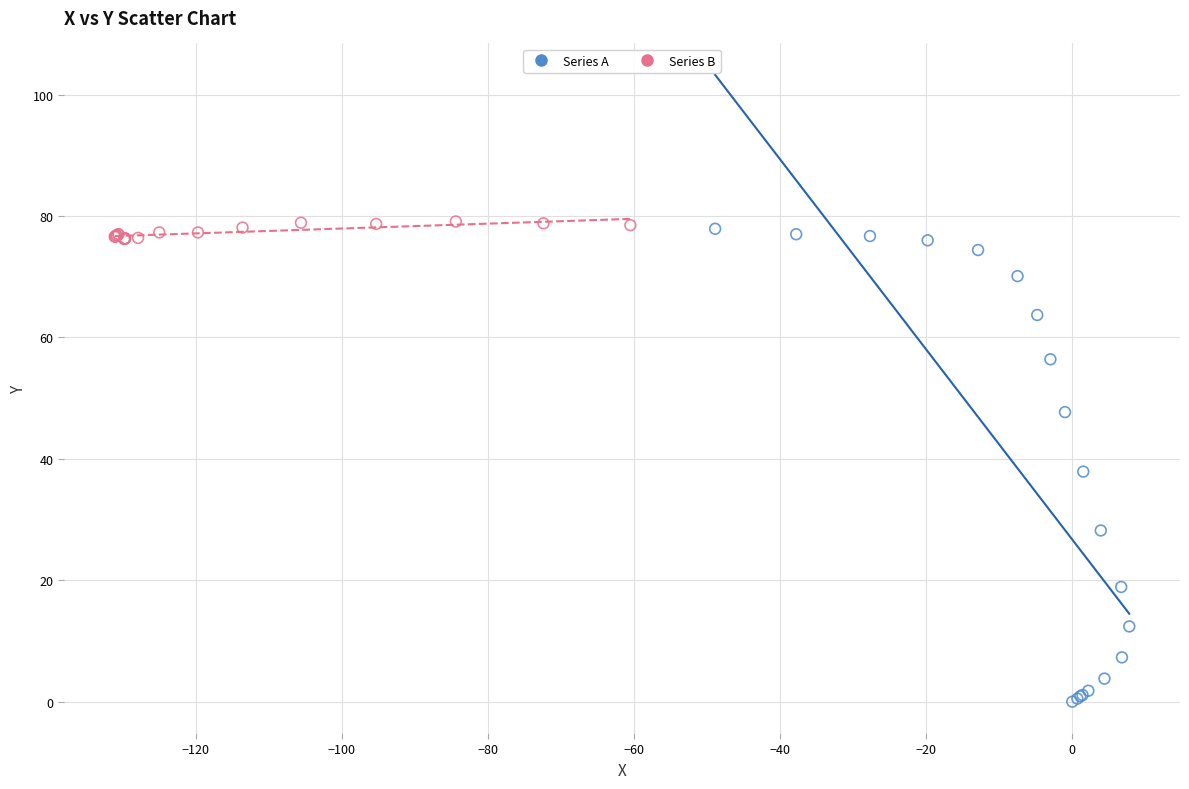

Which series has the largest Y range (max minus min)?

Series A